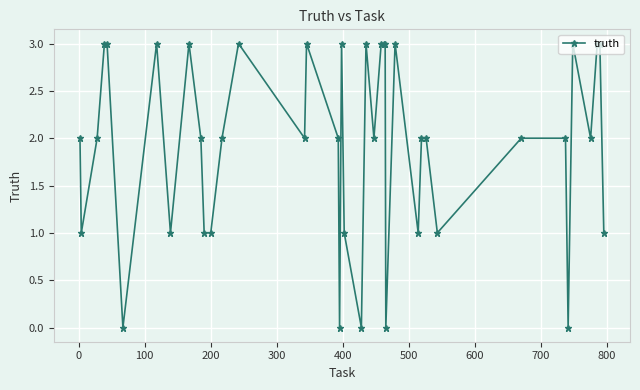

True or false: the data has more than 2 interior local peaks.

True